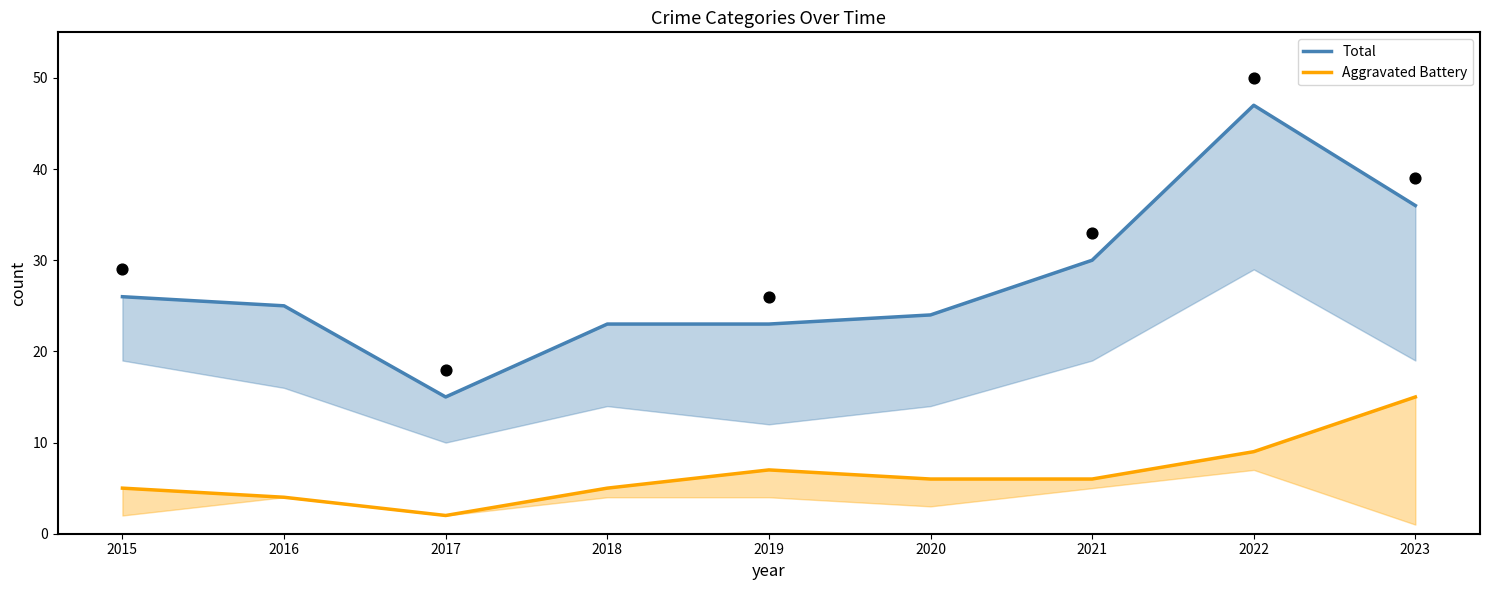

Which series contains the highest Y value?

Total